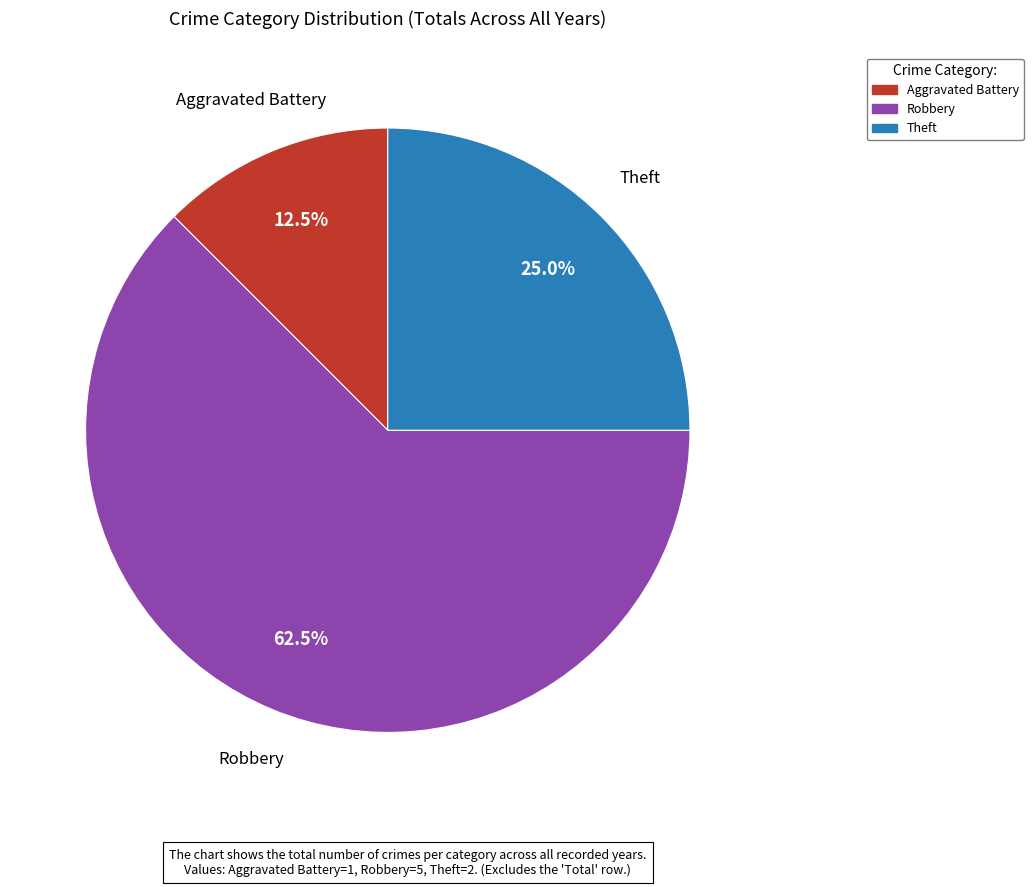

The Aggravated Battery slice represents 19% of the pie. True or false?

False